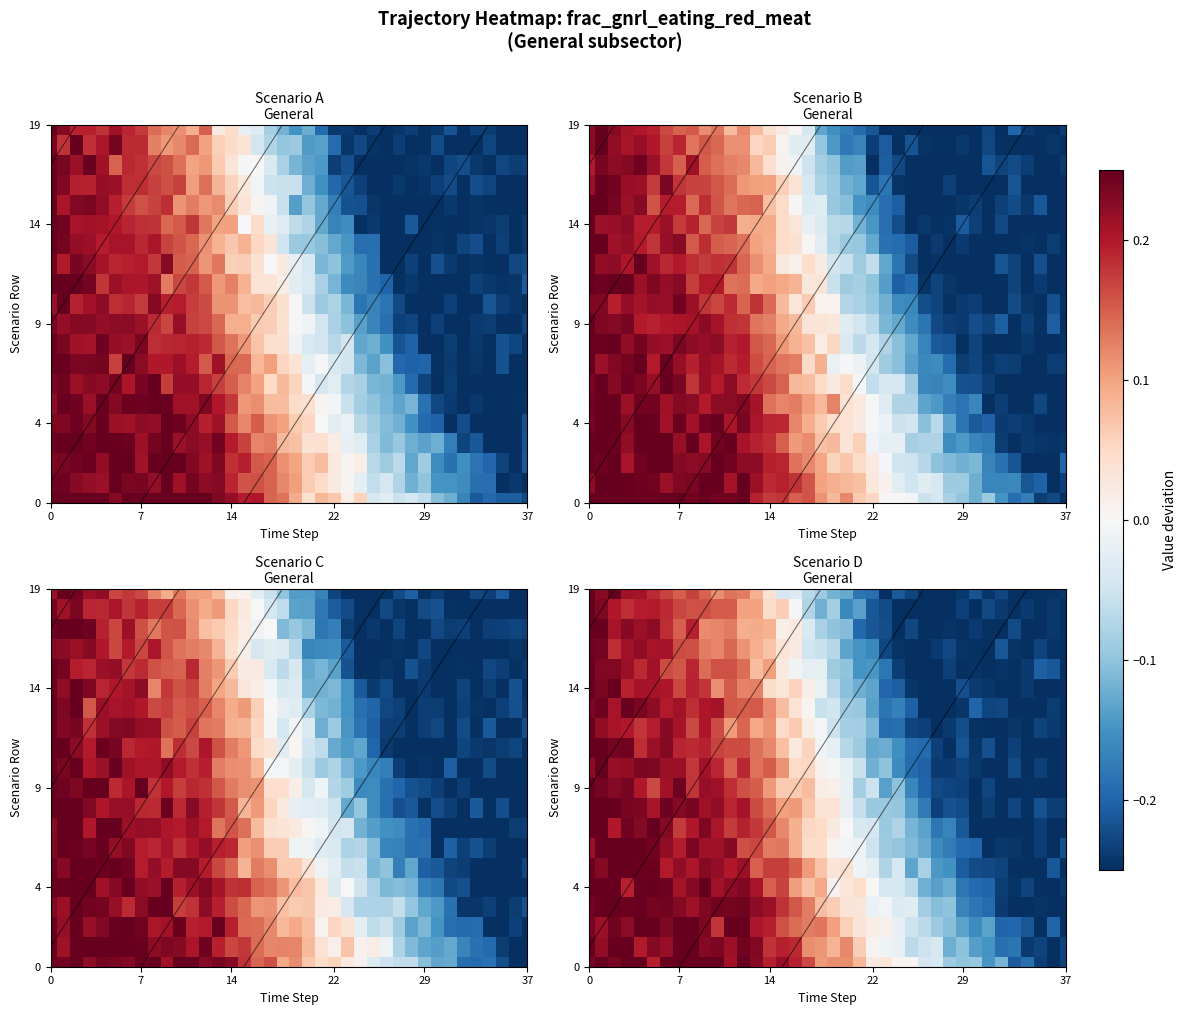

Between 14 and 28, which is larger?

14